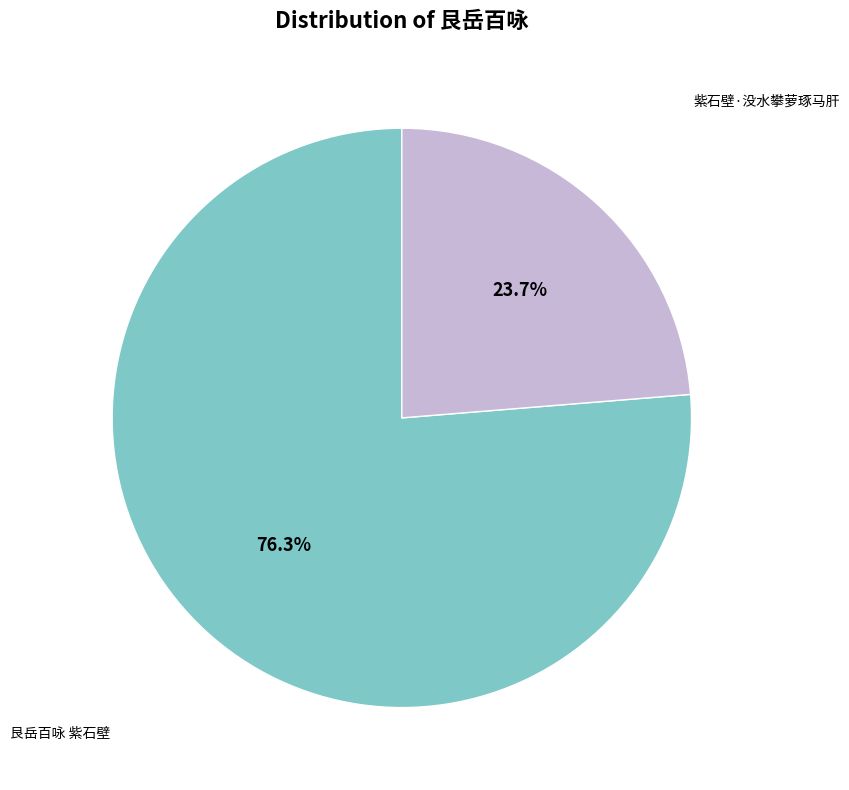

Rank the categories by value from lowest to highest.

紫石壁·没水攀萝琢马肝, 艮岳百咏 紫石壁